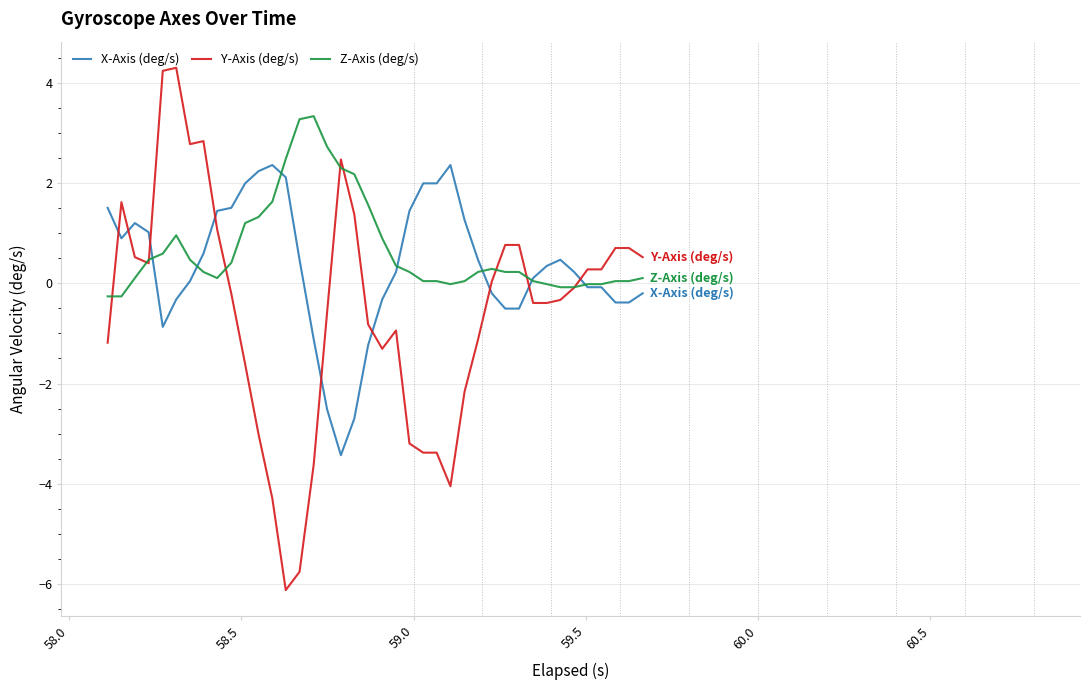

List the series in order of their peak value, highest first.

Y-Axis (deg/s), Z-Axis (deg/s), X-Axis (deg/s)